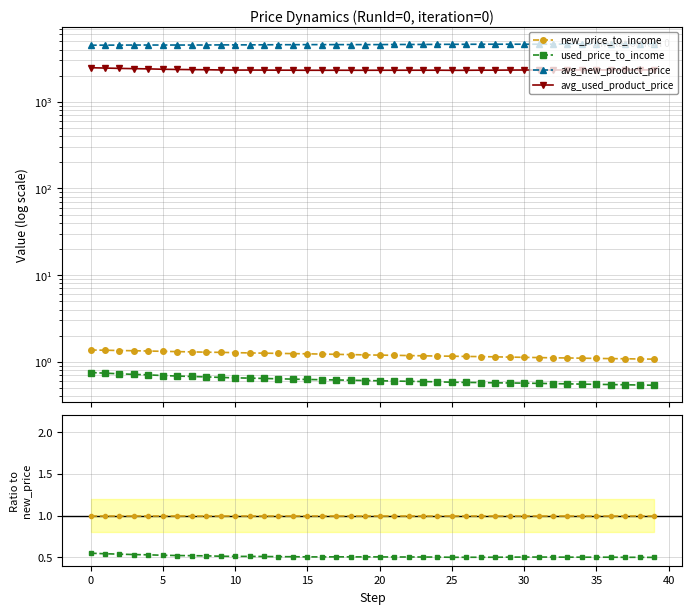

True or false: avg_new_product_price has a value of 1871.8 at 32.

False